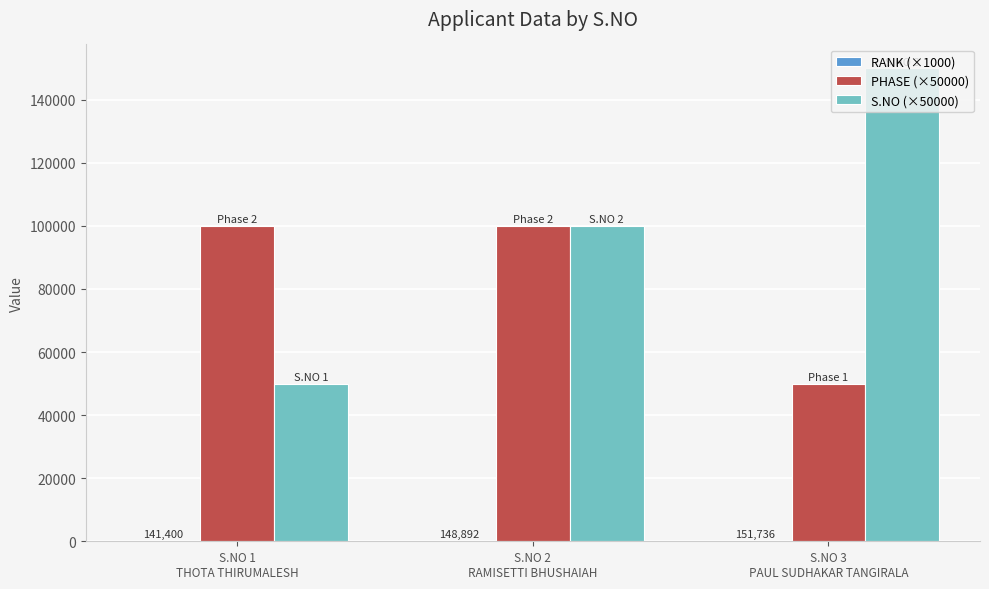

What is the sum of all PHASE (×50000) values?

250000.0